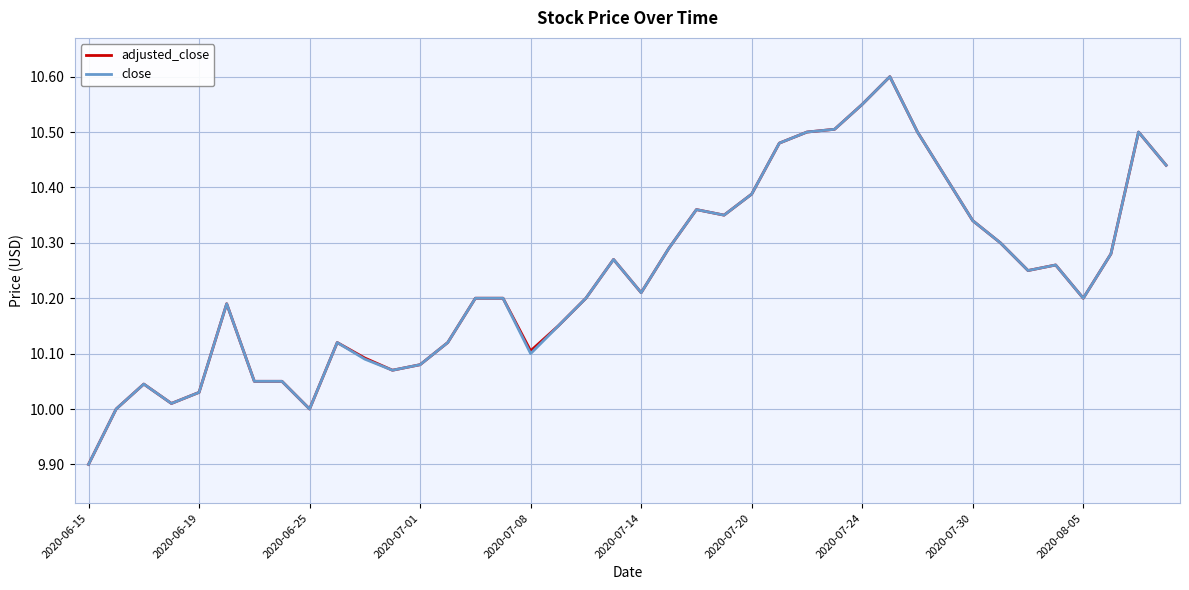

What is the minimum value for close?

9.9